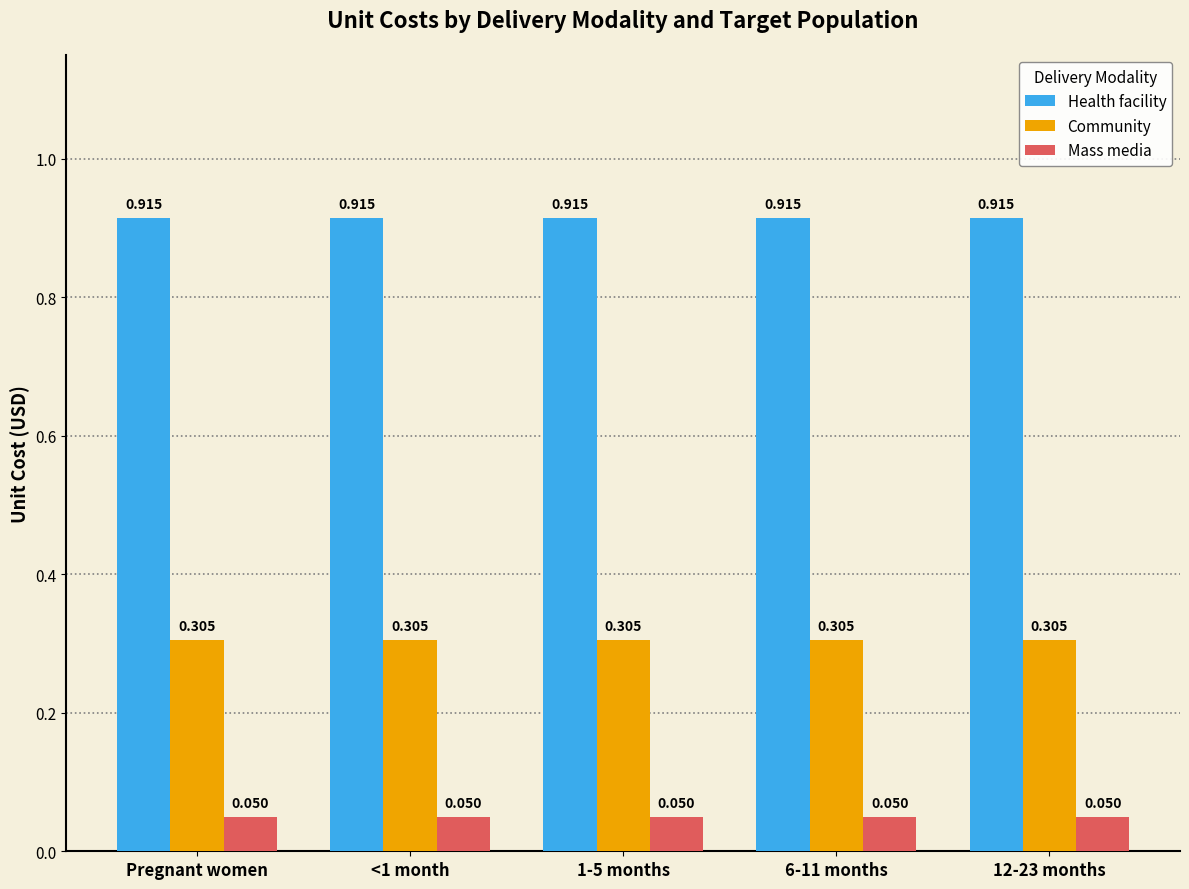

Does the chart contain stacked bars?

No